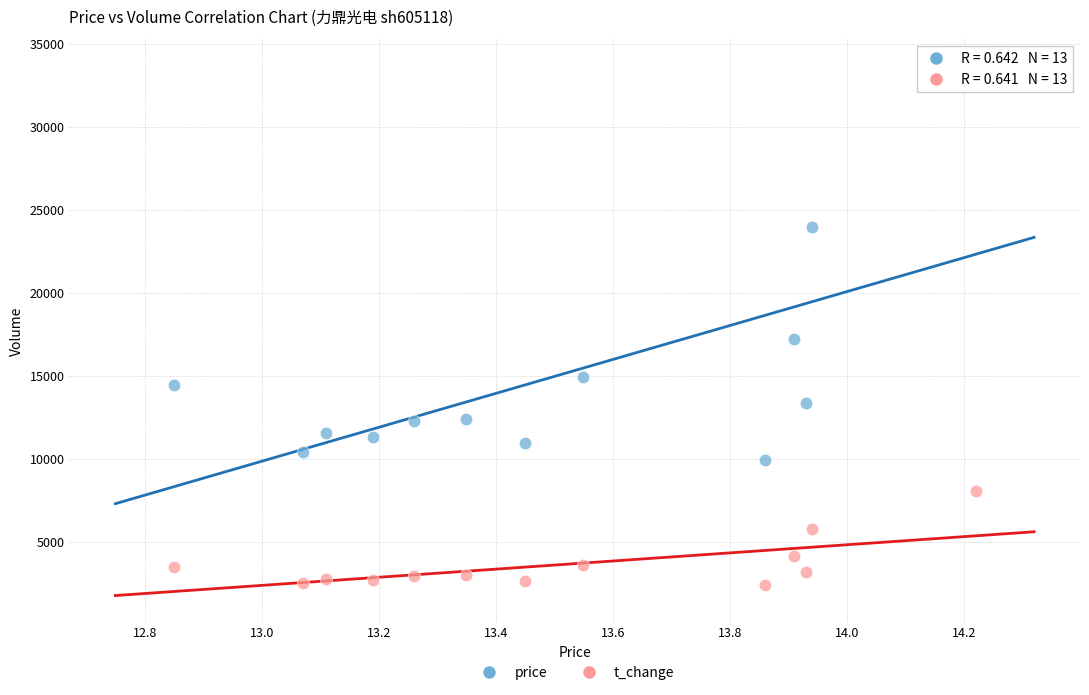

Which series reaches the minimum Y coordinate?

t_change